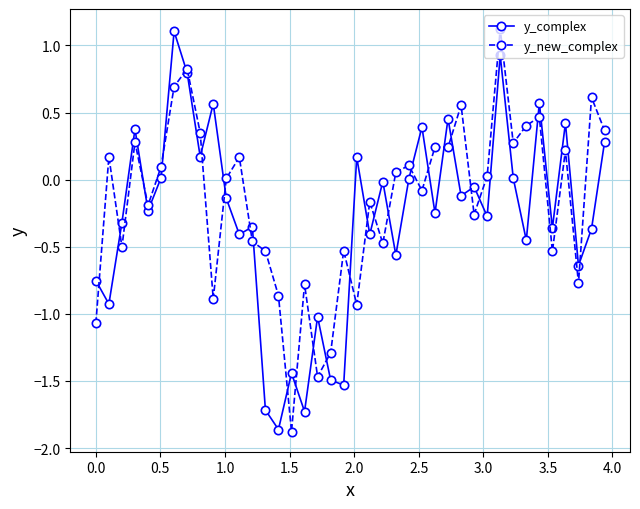

What are all the series names shown in the legend?

y_complex, y_new_complex